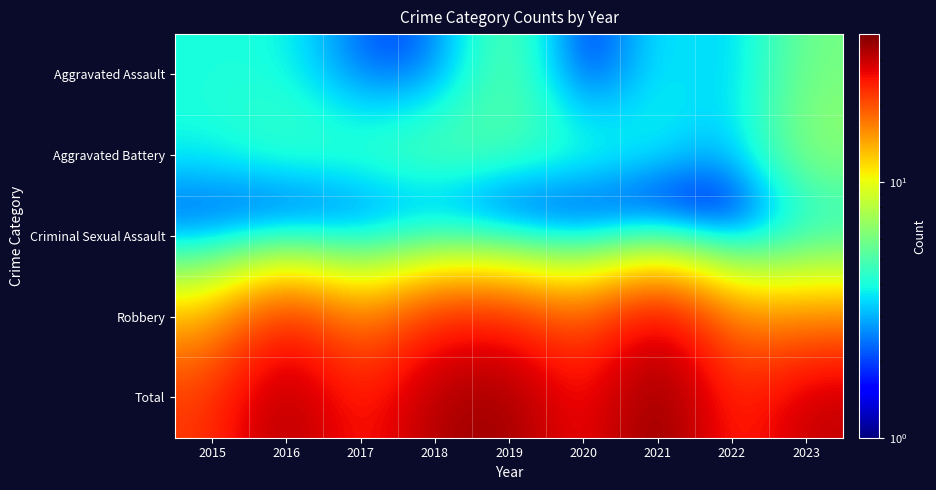

What is the maximum value shown in the chart?

38